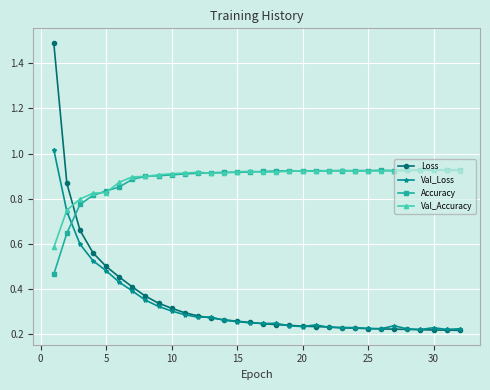

True or false: Val_Accuracy has more than 1 points higher than both neighbors.

True